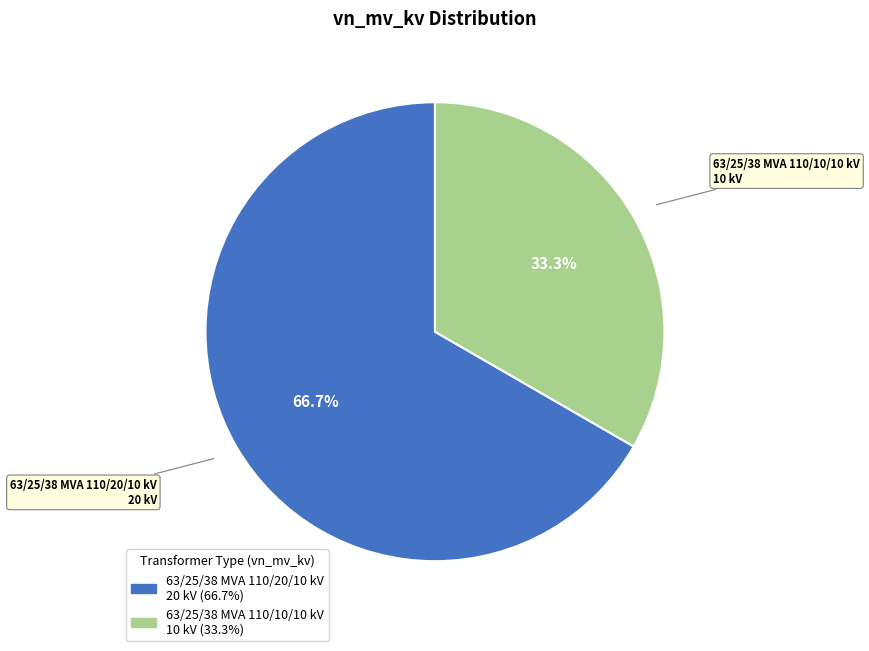

What is the ratio of the value at 63/25/38 MVA 110/10/10 kV to the value at 63/25/38 MVA 110/20/10 kV?

0.5